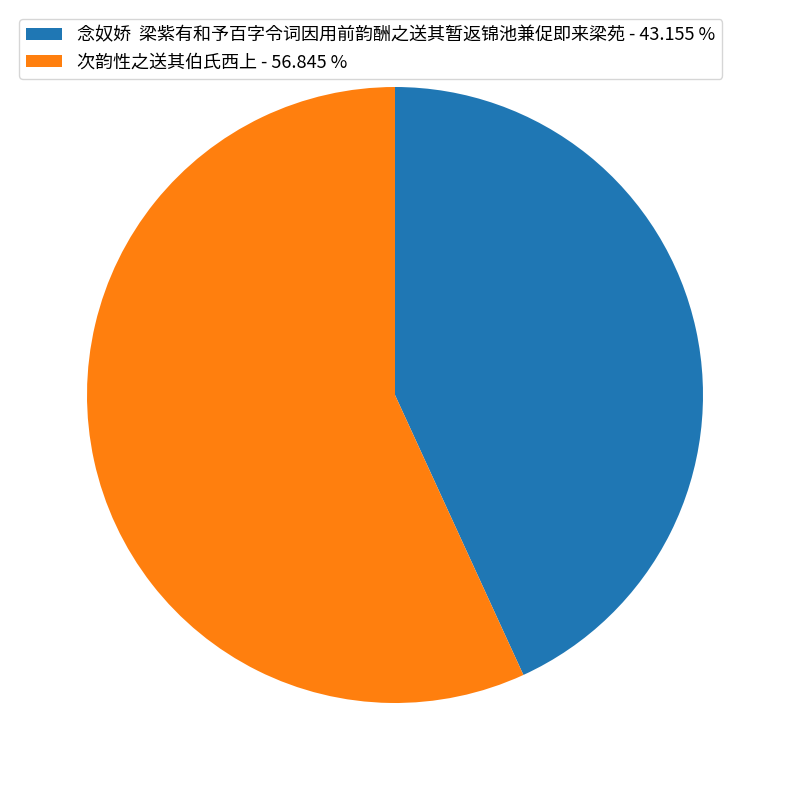

Which has a higher value, 次韵性之送其伯氏西上 - 56.845 % or 念奴娇 梁紫有和予百字令词因用前韵酬之送其暂返锦池兼促即来梁苑 - 43.155 %?

次韵性之送其伯氏西上 - 56.845 %